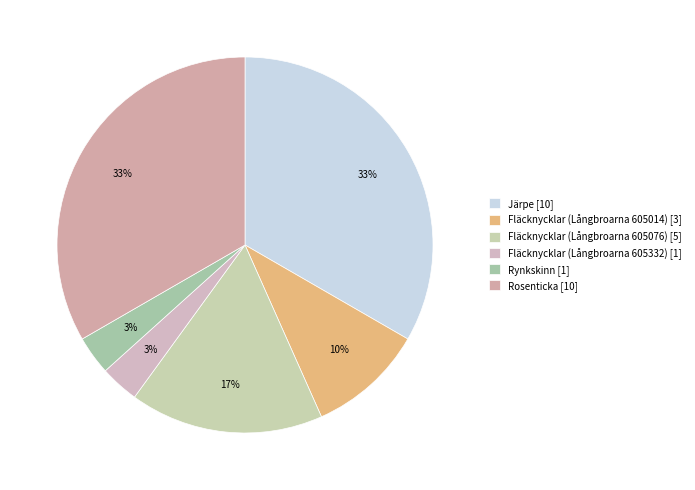

Count the number of slices in the pie.

6